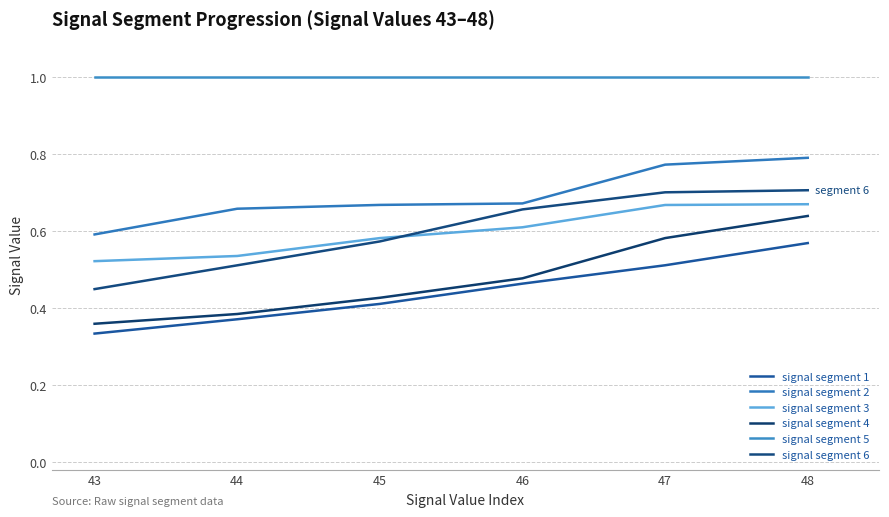

Which series changed the most between 44 and 48?

signal segment 4